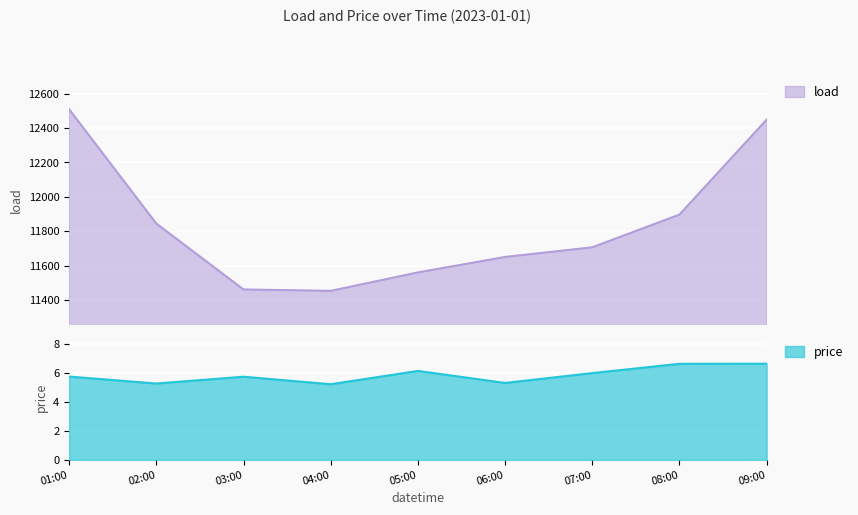

What are all the series names shown in the legend?

load, price